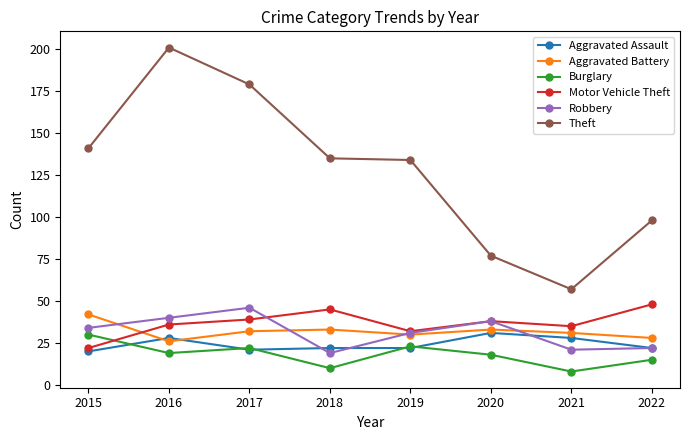

At which category does the chart reach its minimum across all series?

2021